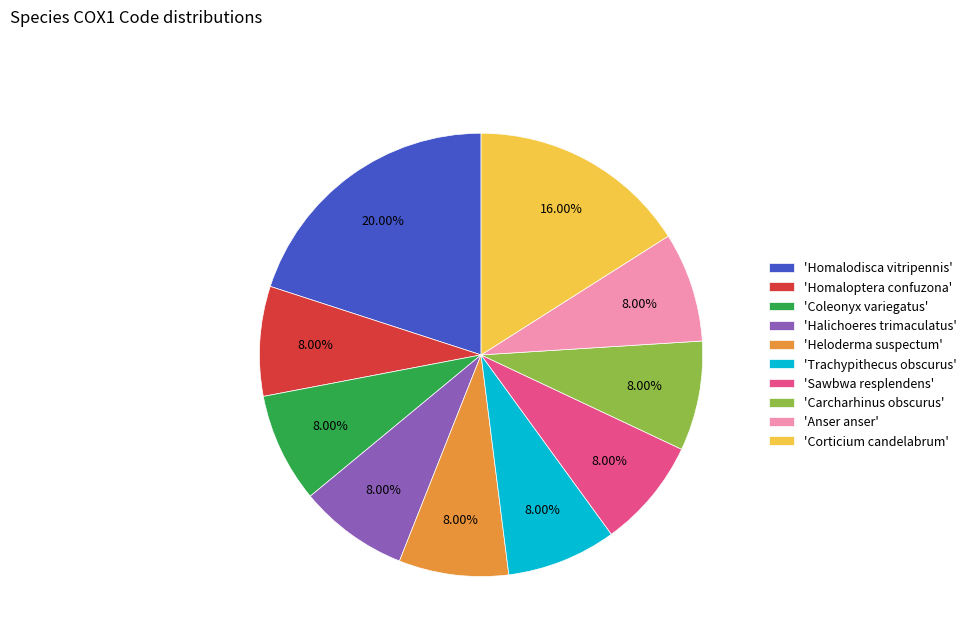

What is the ratio of the value at 'Homaloptera confuzona' to the value at 'Anser anser'?

1.0